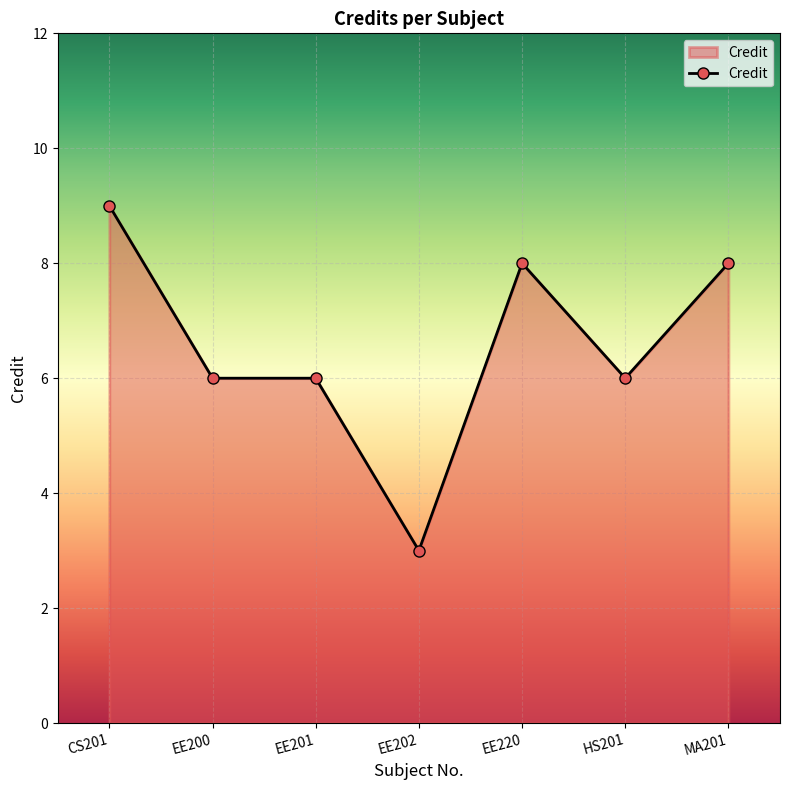

What is the sum of all values?

46